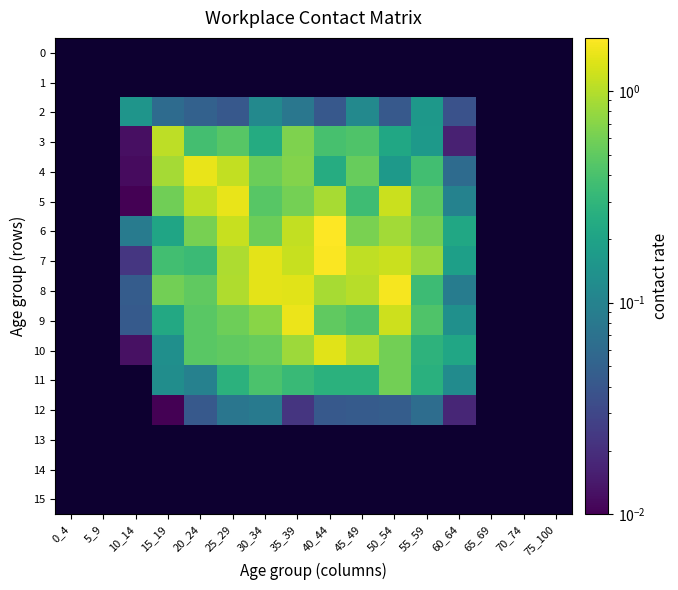

Which category has the lowest value in the 15 series?

0_4